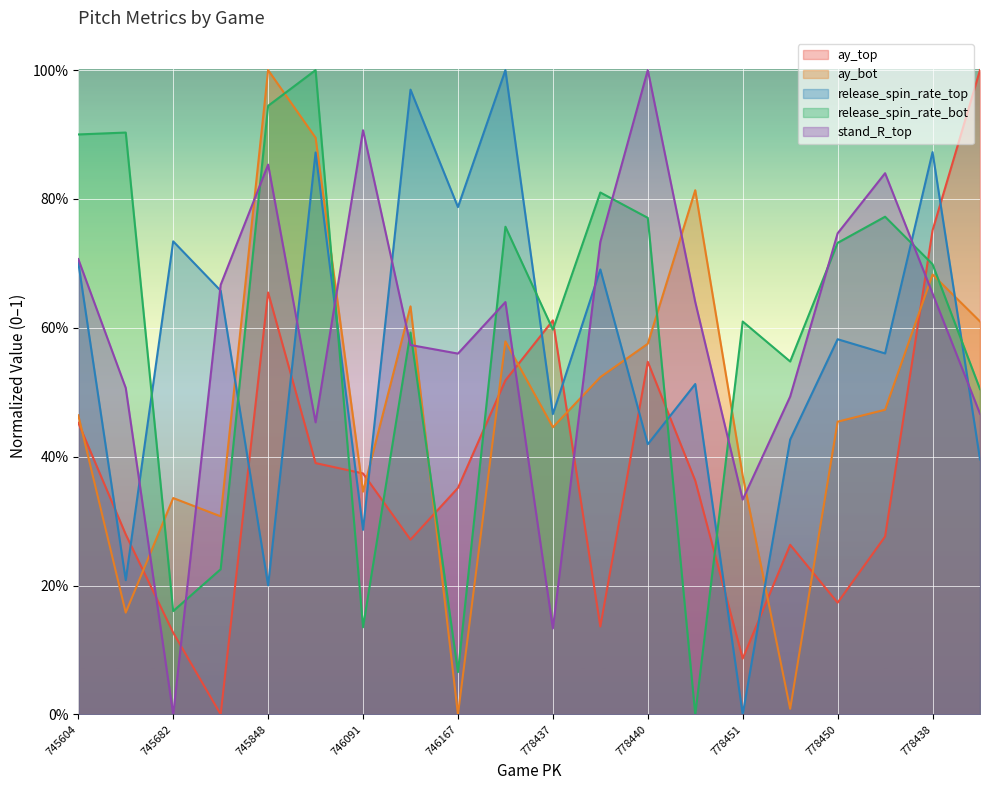

At which category does the chart reach its minimum across all series?

747223